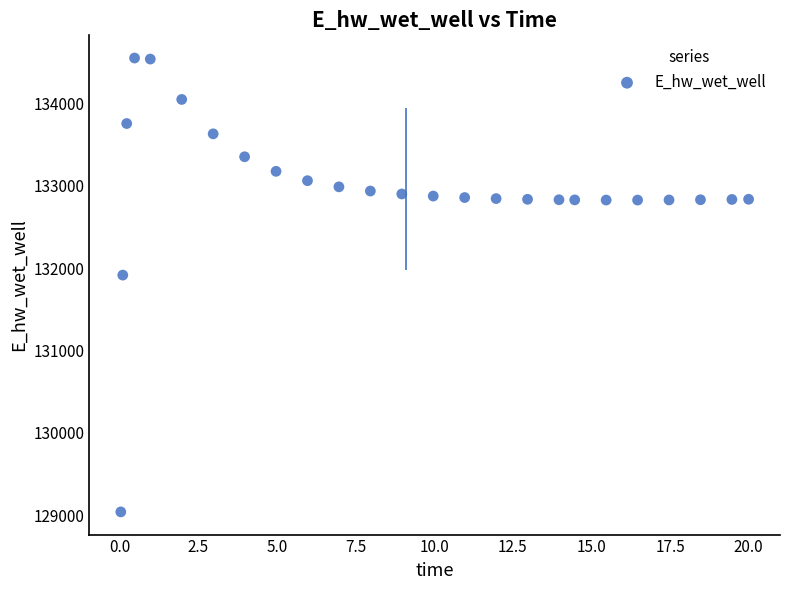

What is the range of X values (max minus min)?

20.0